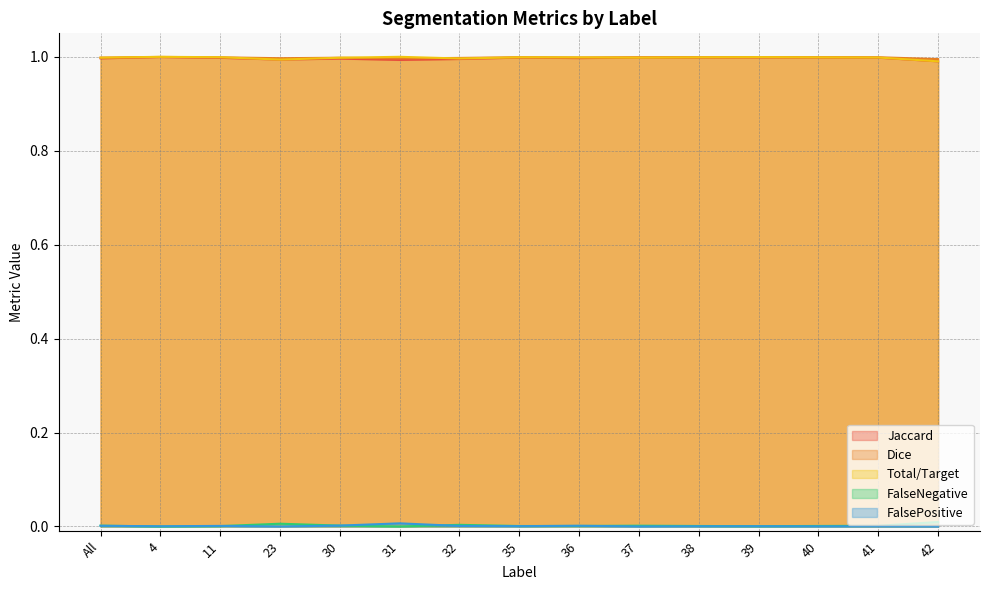

Which series has the largest total across all categories?

Dice